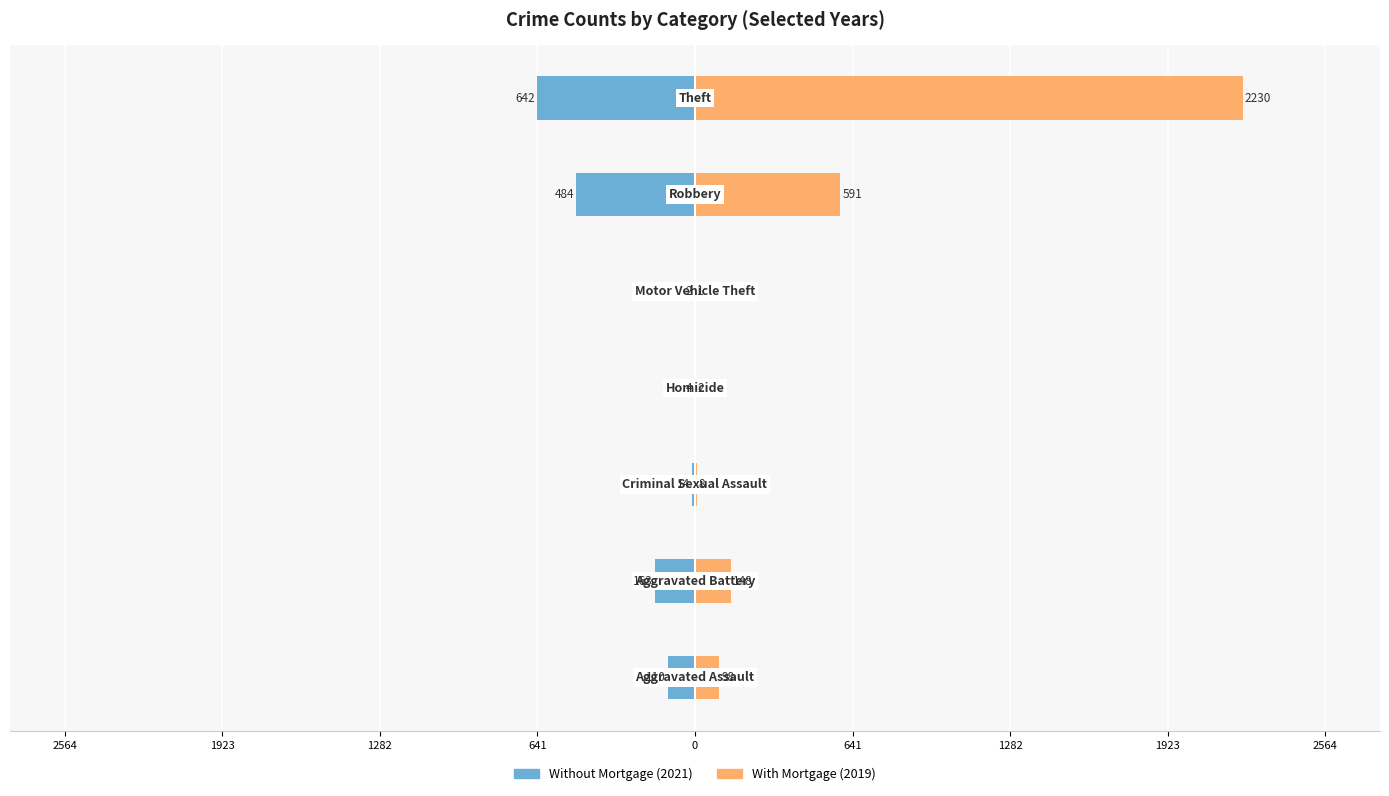

What is the difference between the 2021 values at Motor Vehicle Theft and Homicide?

2